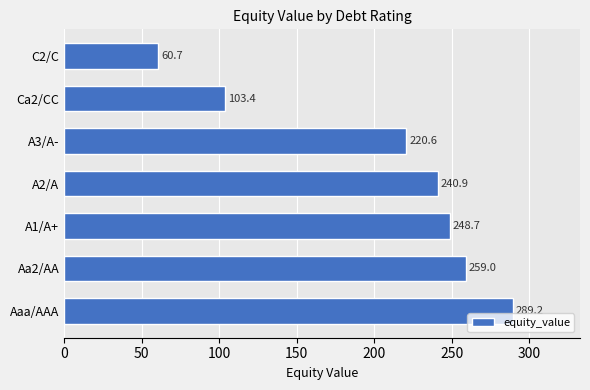

Are the bars horizontal?

Yes